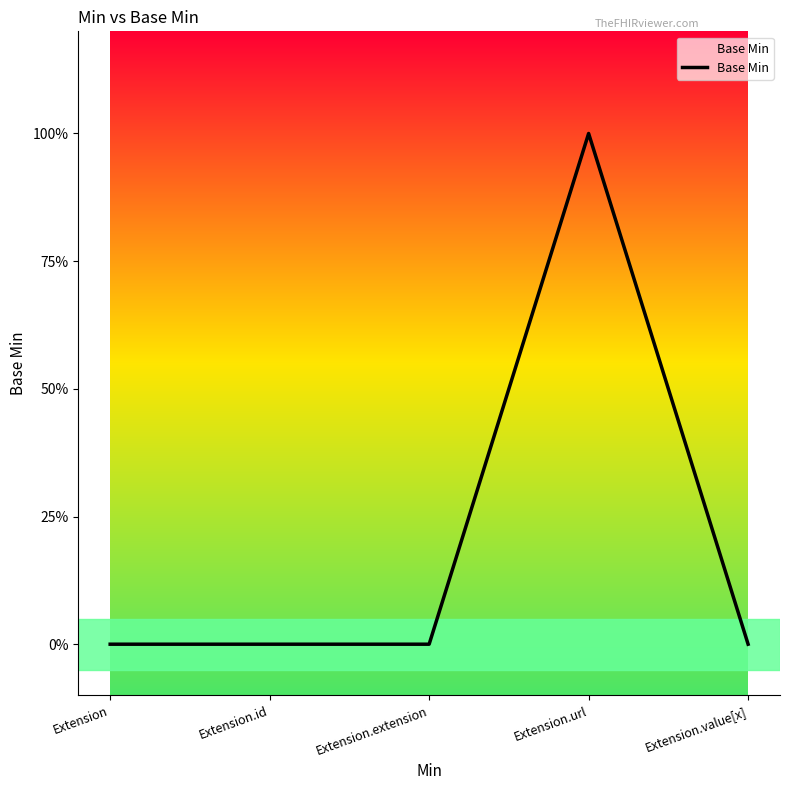

Reading left to right, transcribe all the data shown in this chart.

Extension=0	Extension.id=0	Extension.extension=0	Extension.url=1	Extension.value[x]=0